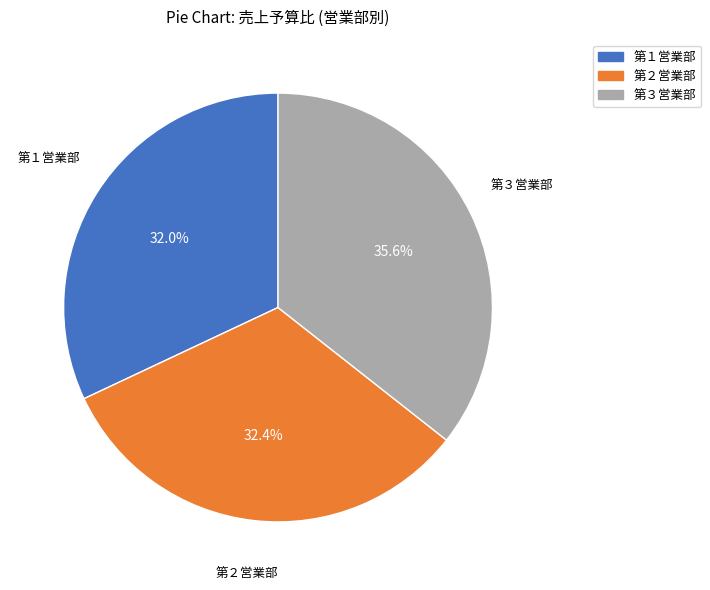

Which has a higher value, 第３営業部 or 第２営業部?

第３営業部